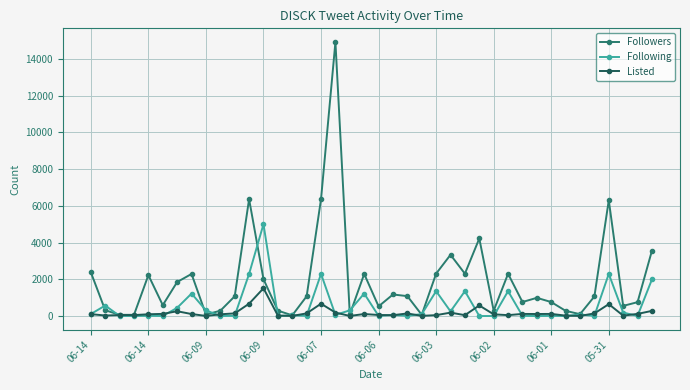

Which series has the largest total across all categories?

Followers